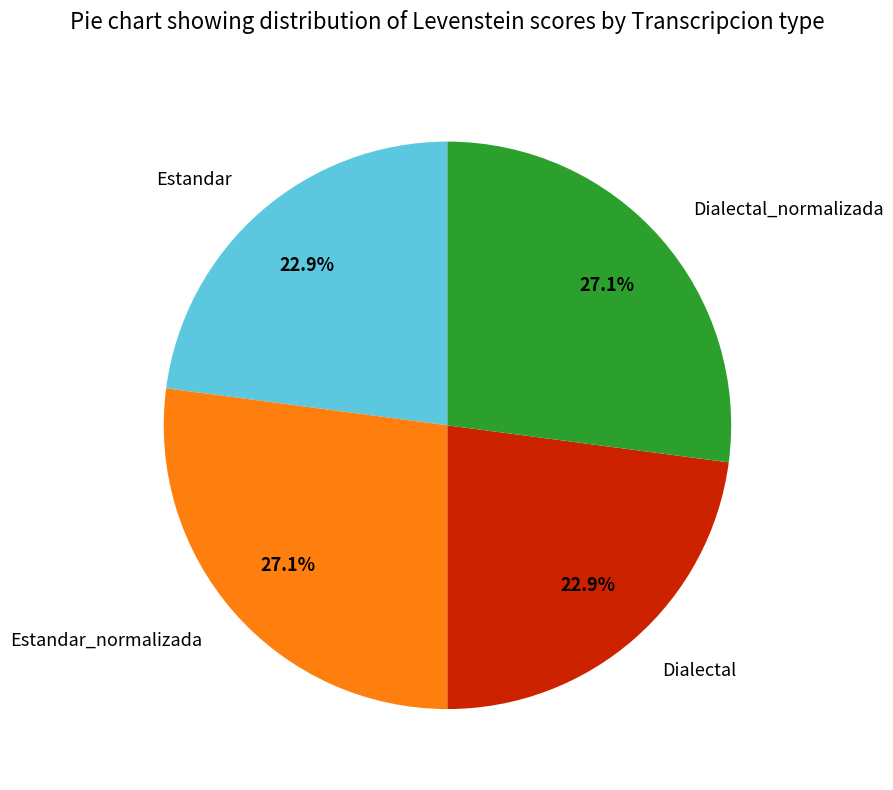

Is it true that Estandar_normalizada is 27% of the pie?

True